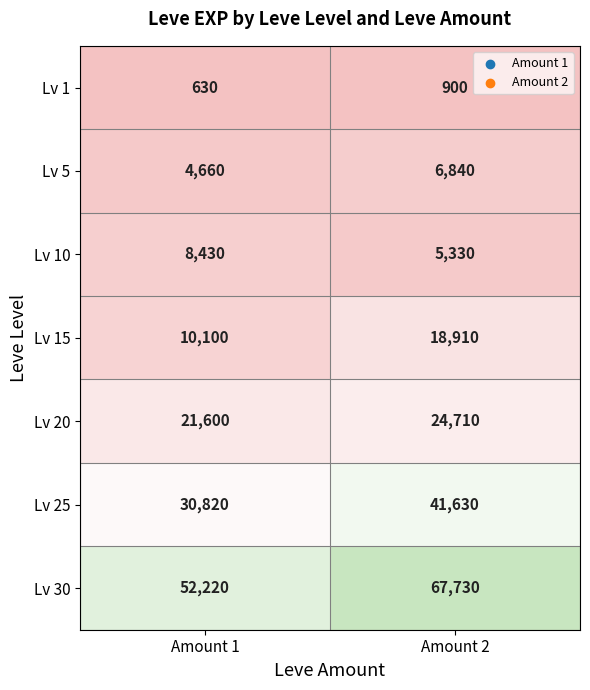

Reading left to right, what are all the values shown in this chart?

Lv 1: Amount 1=630	Amount 2=900
Lv 5: Amount 1=4660	Amount 2=6840
Lv 10: Amount 1=8430	Amount 2=5330
Lv 15: Amount 1=10100	Amount 2=18910
Lv 20: Amount 1=21600	Amount 2=24710
Lv 25: Amount 1=30820	Amount 2=41630
Lv 30: Amount 1=52220	Amount 2=67730